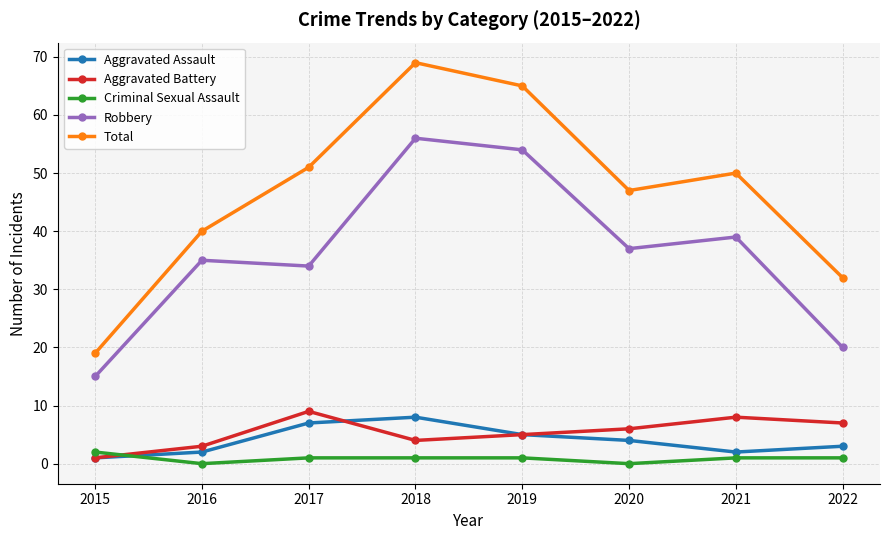

How many lines are shown in the chart?

5